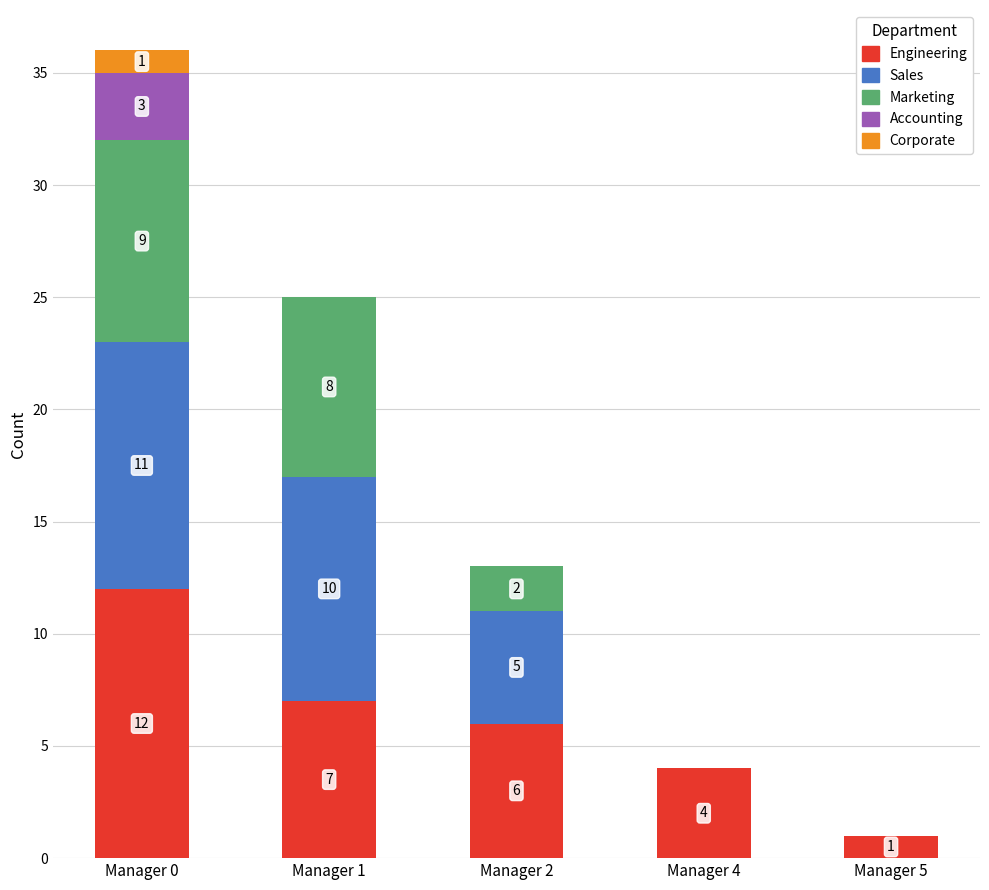

At which category is the sum across all series the highest?

Manager 0